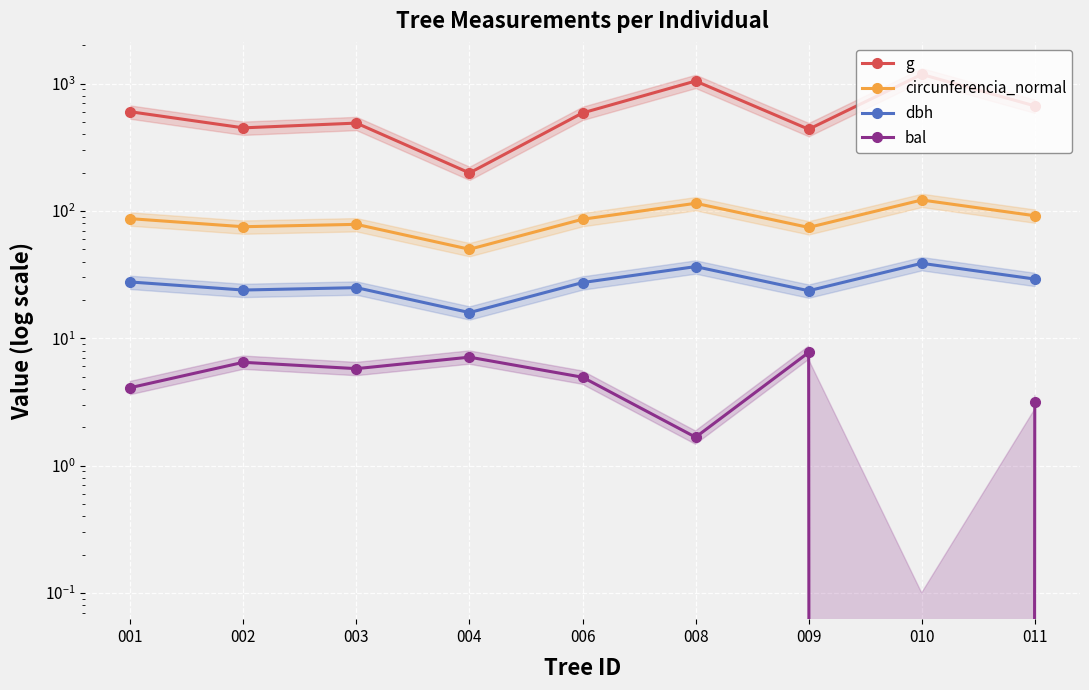

Which label corresponds to the smallest value in the chart?

010